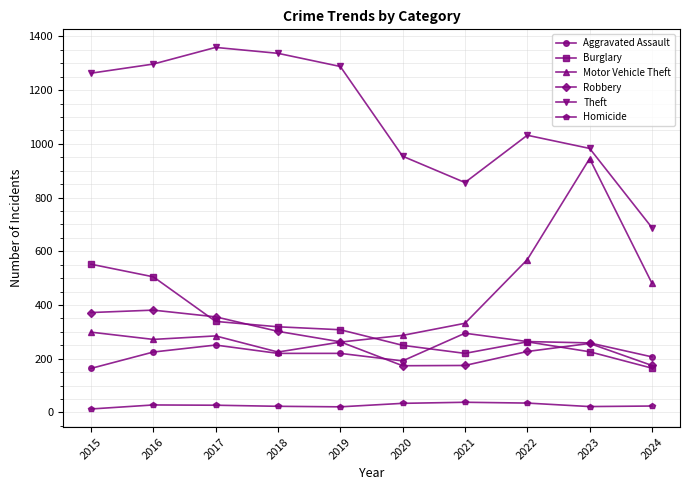

What is the sum of the Robbery values at 2019 and 2021?

438